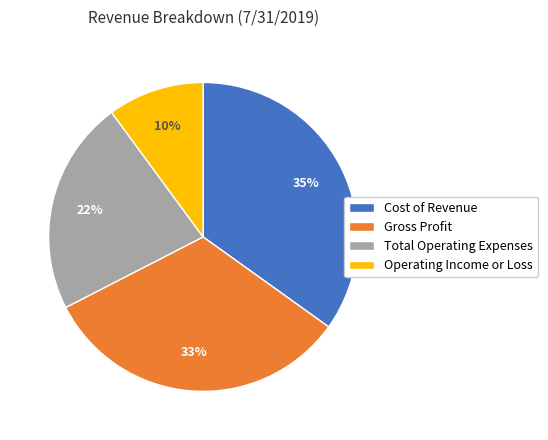

To the nearest percent, what portion does Gross Profit represent?

33%